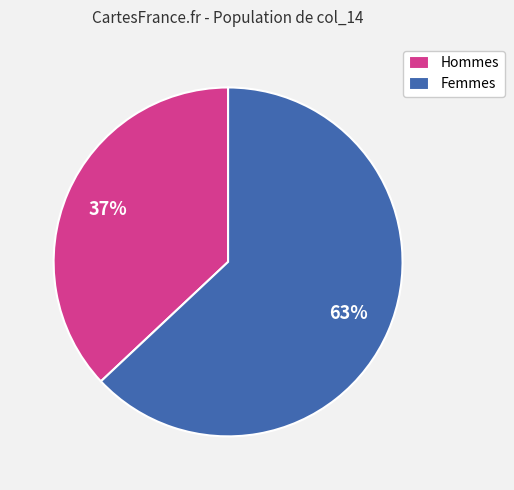

Combined, do Femmes and Hommes account for over 50%?

Yes